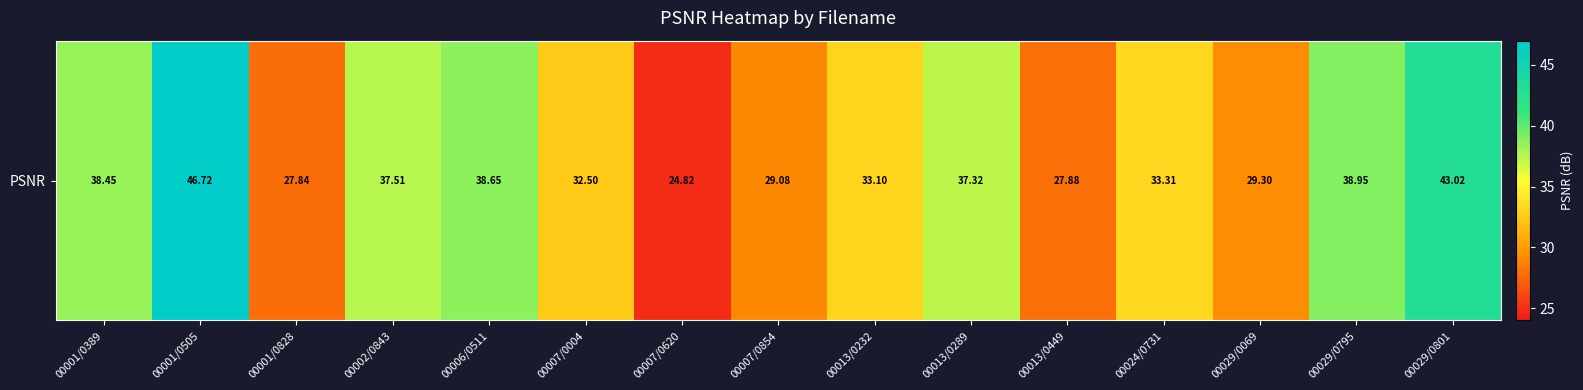

What is the sum of the values at 00029/0069 and 00001/0505?

76.0